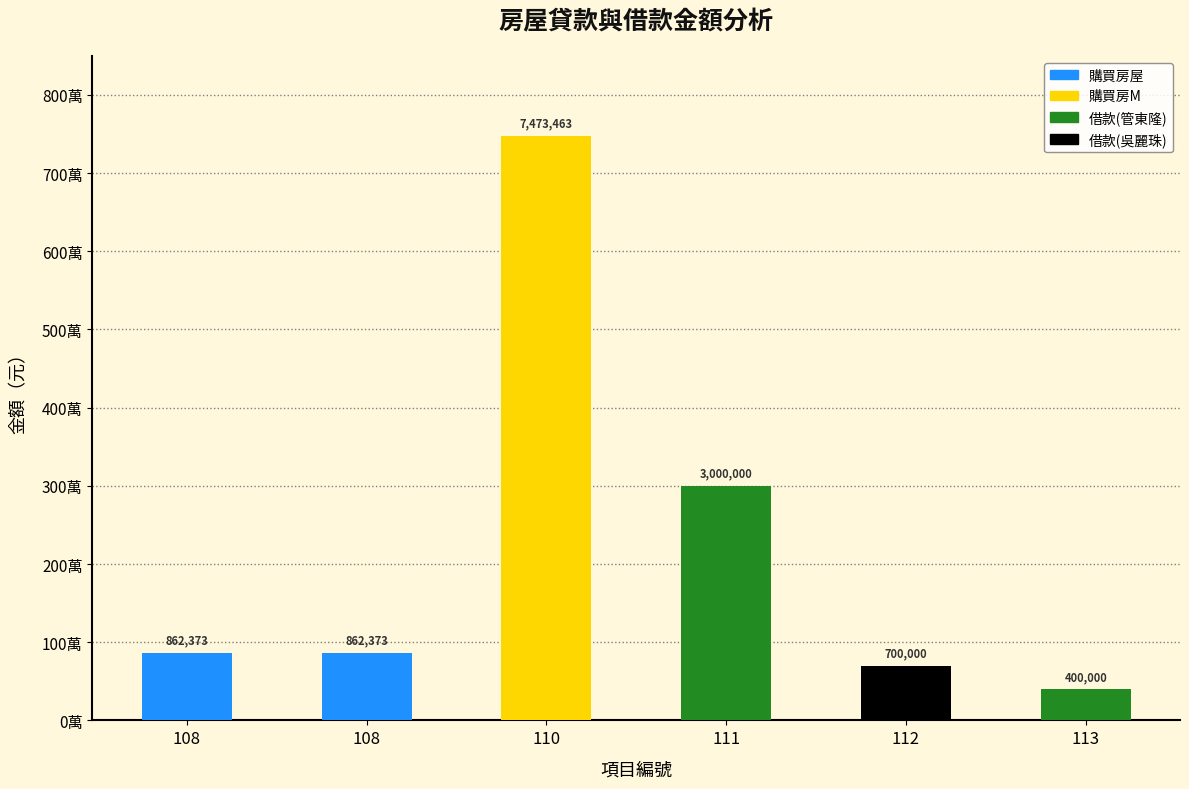

How many bars are there in total?

6